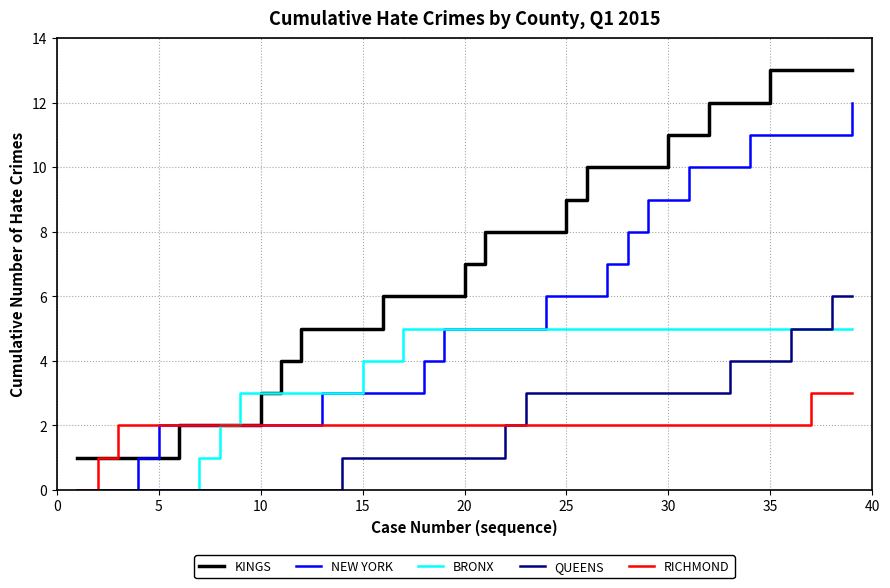

Reading left to right, extract all data points from this chart.

KINGS: 1	1	1	1	1	2	2	2	2	3	4	5	5	5	5	6	6	6	6	7	8	8	8	8	9	10	10	10	10	11	11	12	12	12	13	13	13	13	13
NEW YORK: 0	0	0	1	2	2	2	2	2	2	2	2	3	3	3	3	3	4	5	5	5	5	5	6	6	6	7	8	9	9	10	10	10	11	11	11	11	11	12
BRONX: 0	0	0	0	0	0	1	2	3	3	3	3	3	3	4	4	5	5	5	5	5	5	5	5	5	5	5	5	5	5	5	5	5	5	5	5	5	5	5
QUEENS: 0	0	0	0	0	0	0	0	0	0	0	0	0	1	1	1	1	1	1	1	1	2	3	3	3	3	3	3	3	3	3	3	4	4	4	5	5	6	6
RICHMOND: 0	1	2	2	2	2	2	2	2	2	2	2	2	2	2	2	2	2	2	2	2	2	2	2	2	2	2	2	2	2	2	2	2	2	2	2	3	3	3